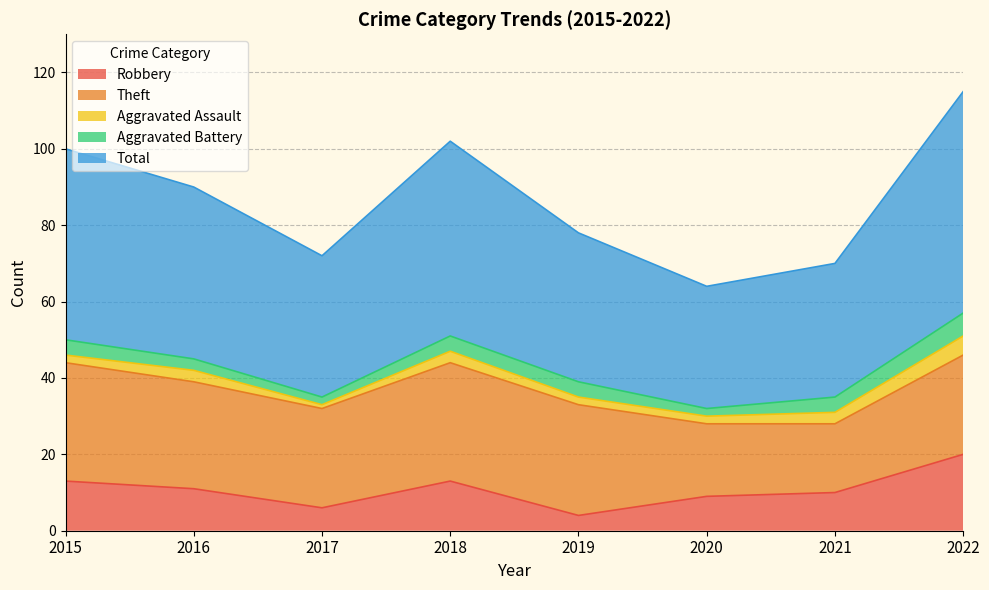

Rank the series by their maximum value, from highest to lowest.

Total, Theft, Robbery, Aggravated Battery, Aggravated Assault